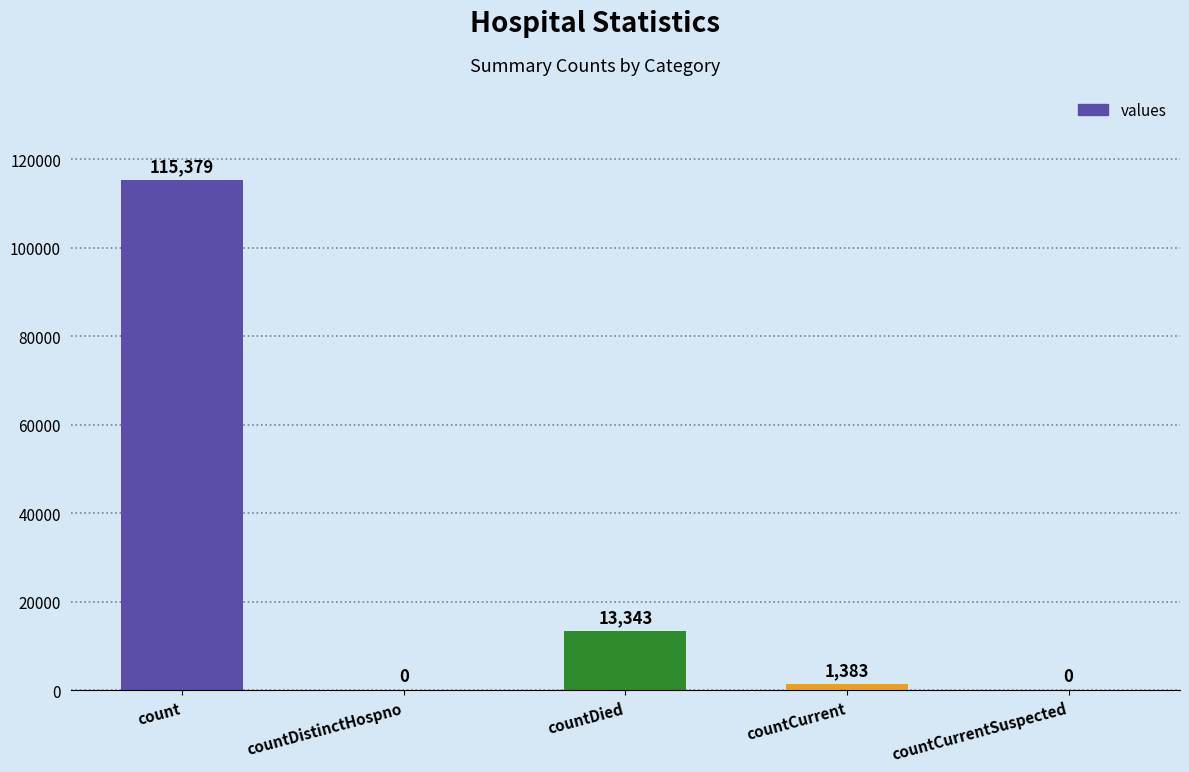

What value does the data have at countDied, to the nearest 50?

13350